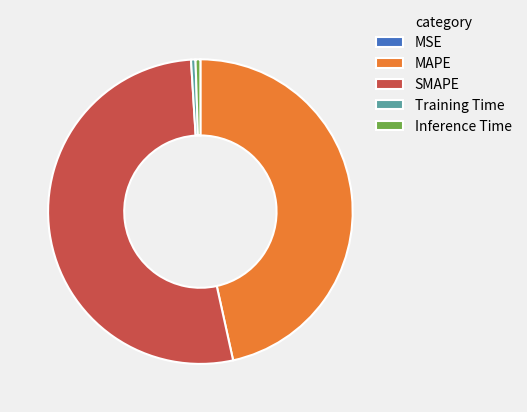

The Inference Time slice represents 11% of the pie. True or false?

False